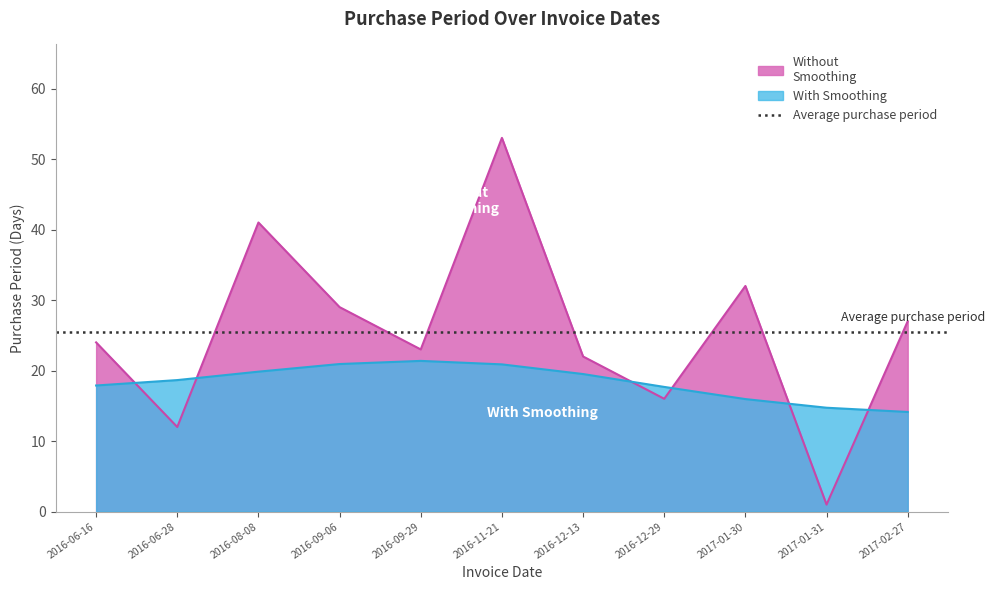

True or false: the data shows 45 at 2017-02-27.

False